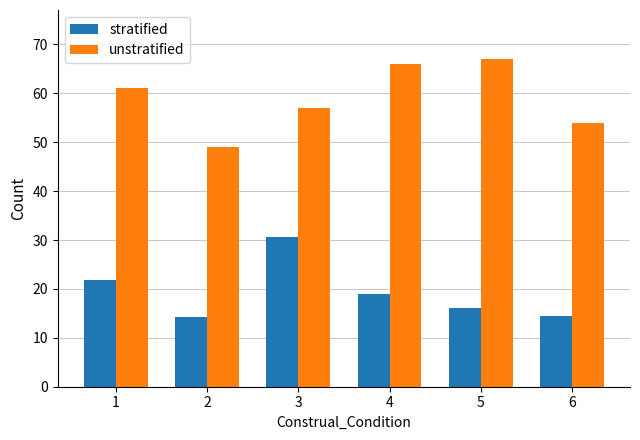

How many groups of bars are there?

6